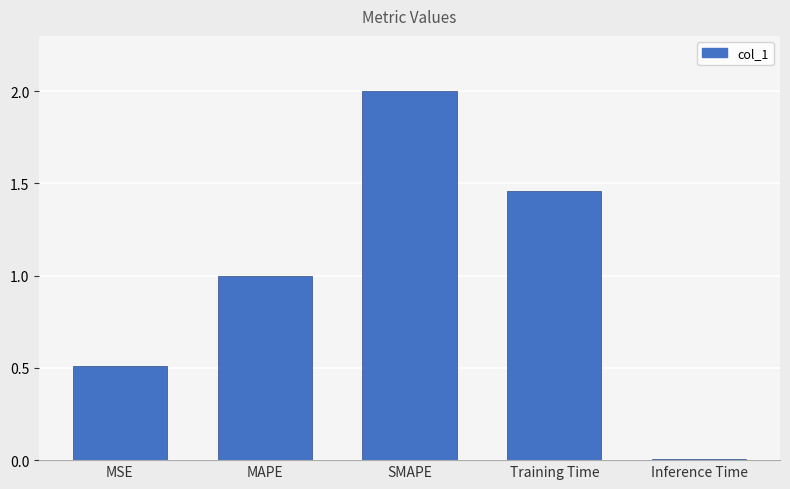

Where is the data nearest to the value 1?

MAPE